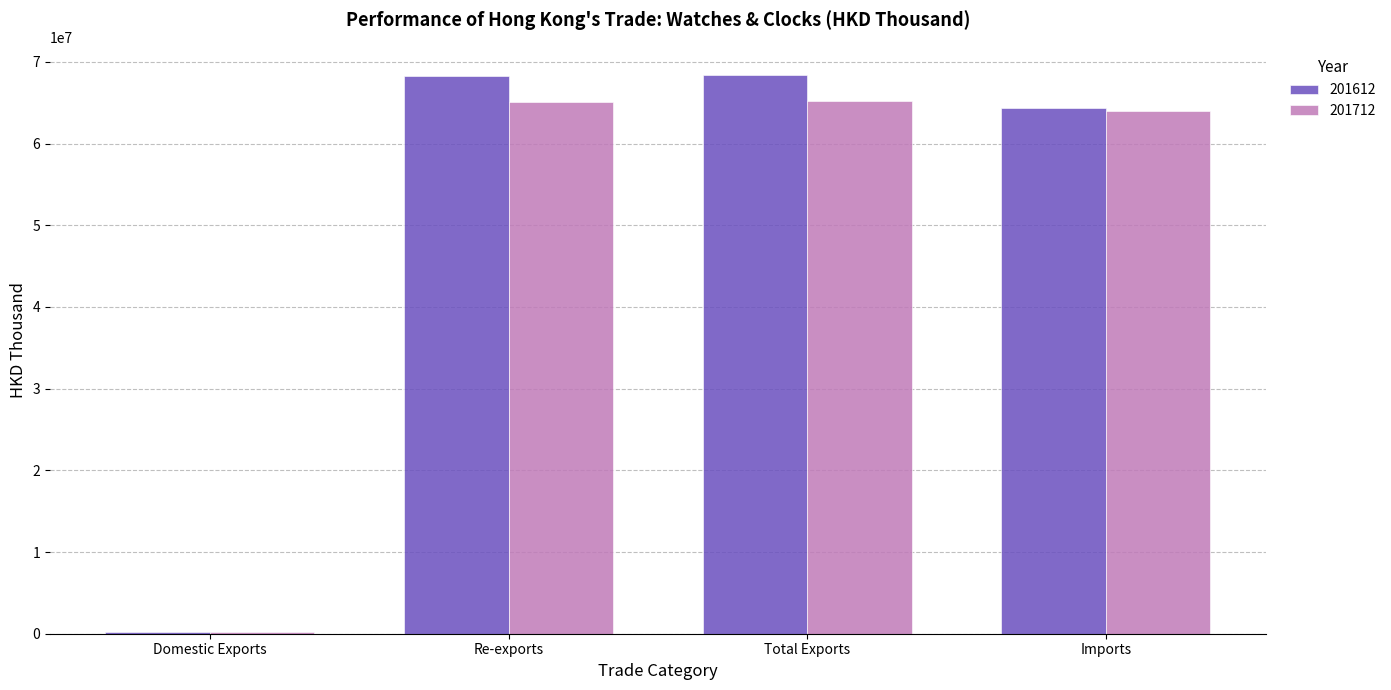

Read the 201612 value at Domestic Exports.

181874.5